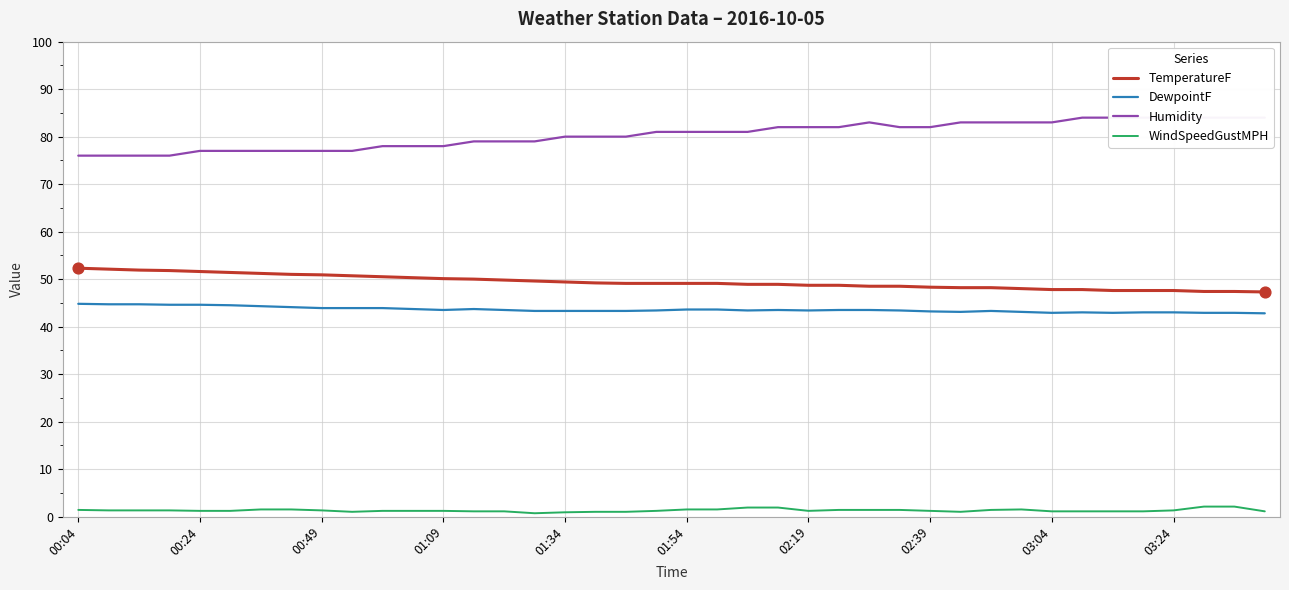

Is the value of WindSpeedGustMPH at 01:54 greater than the value of DewpointF at 01:09?

No